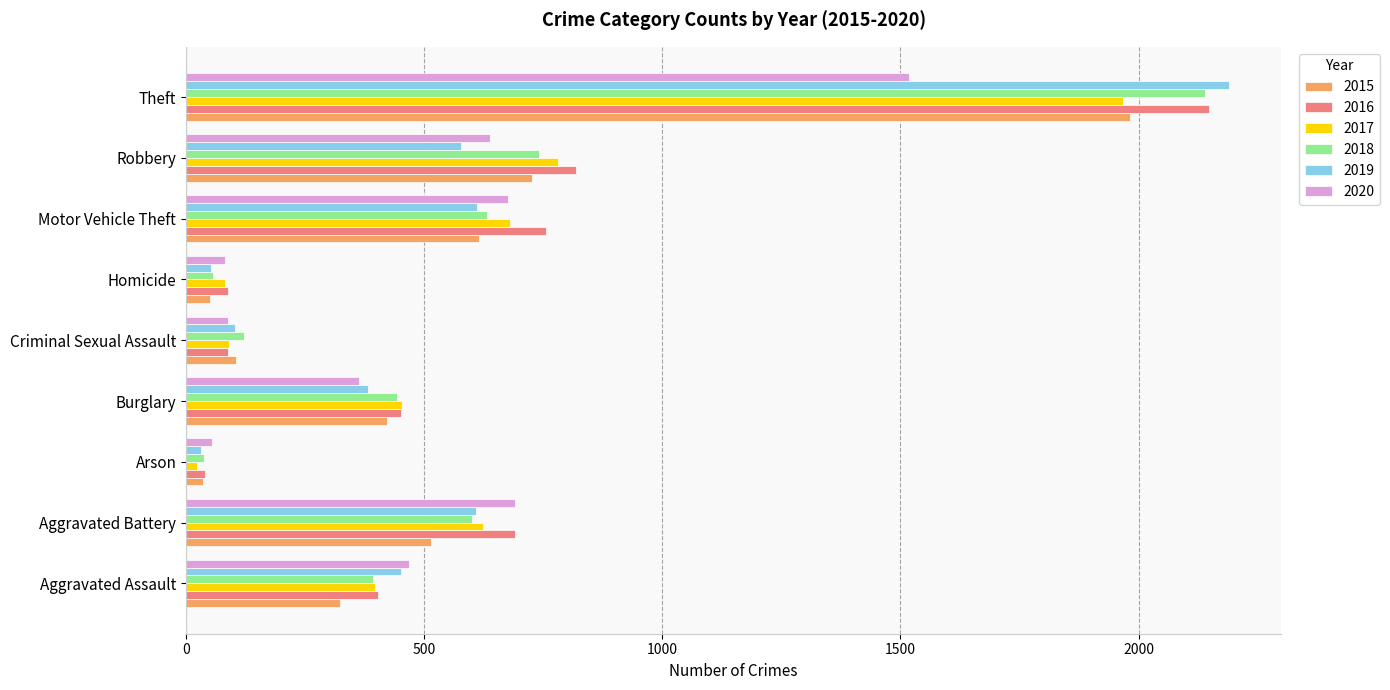

At which label is 2017 closest to 995?

Robbery